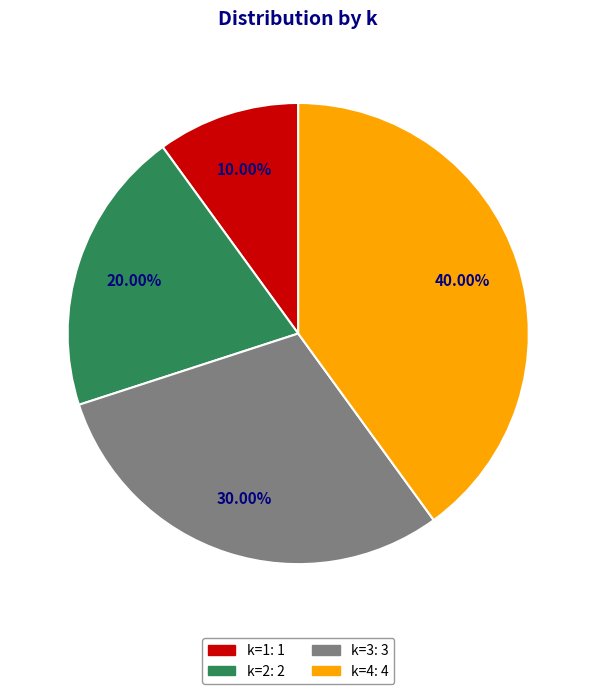

Does any single category account for the majority?

No